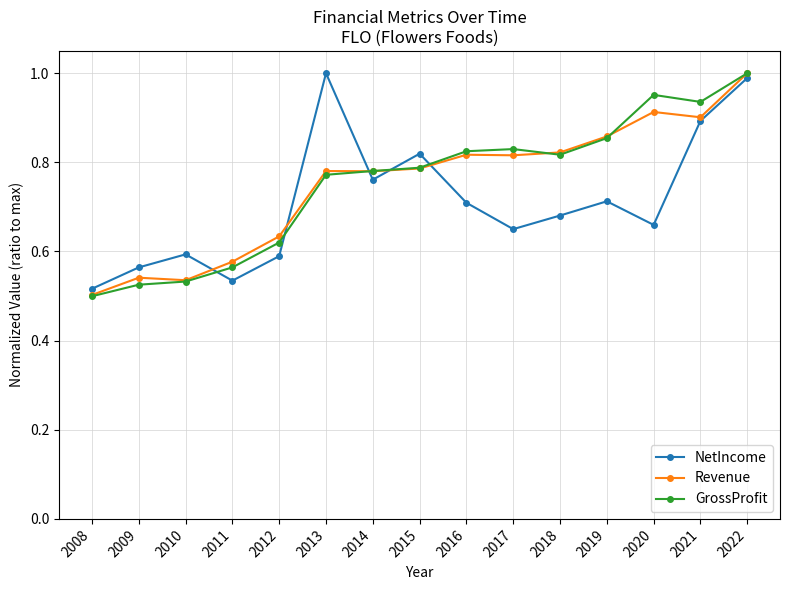

Is it true that Revenue equals 1.5 at 2021?

False